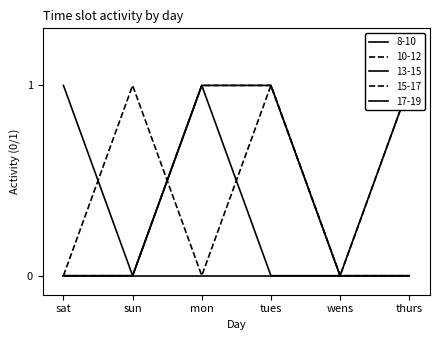

What is the difference between the second highest and second lowest values in the 15-17 series?

1